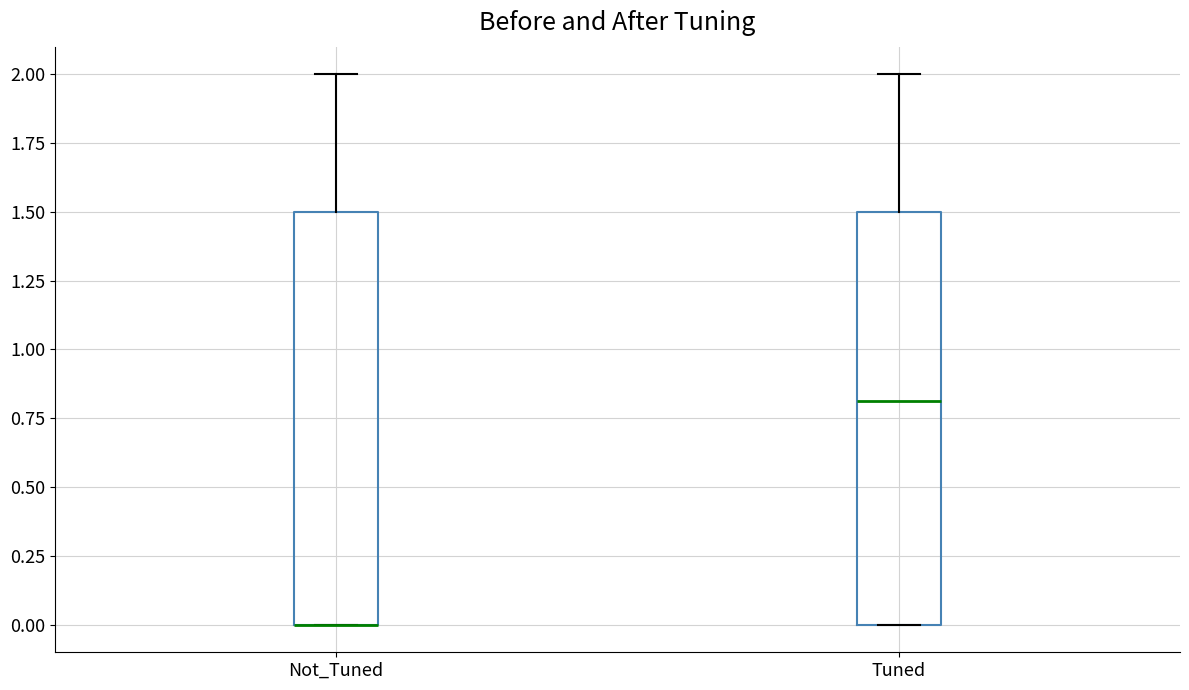

Where is the lower edge of the box for Tuned on the y-axis? The values are not printed on the chart, so give them approximately, as read against the axis.

0.0